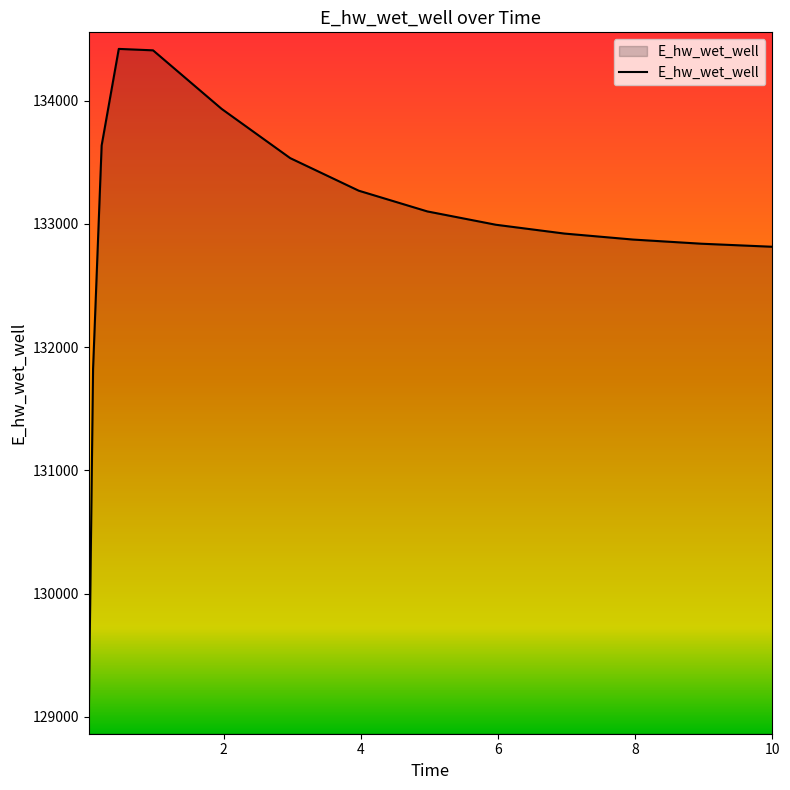

What is the greatest value displayed?

134419.9